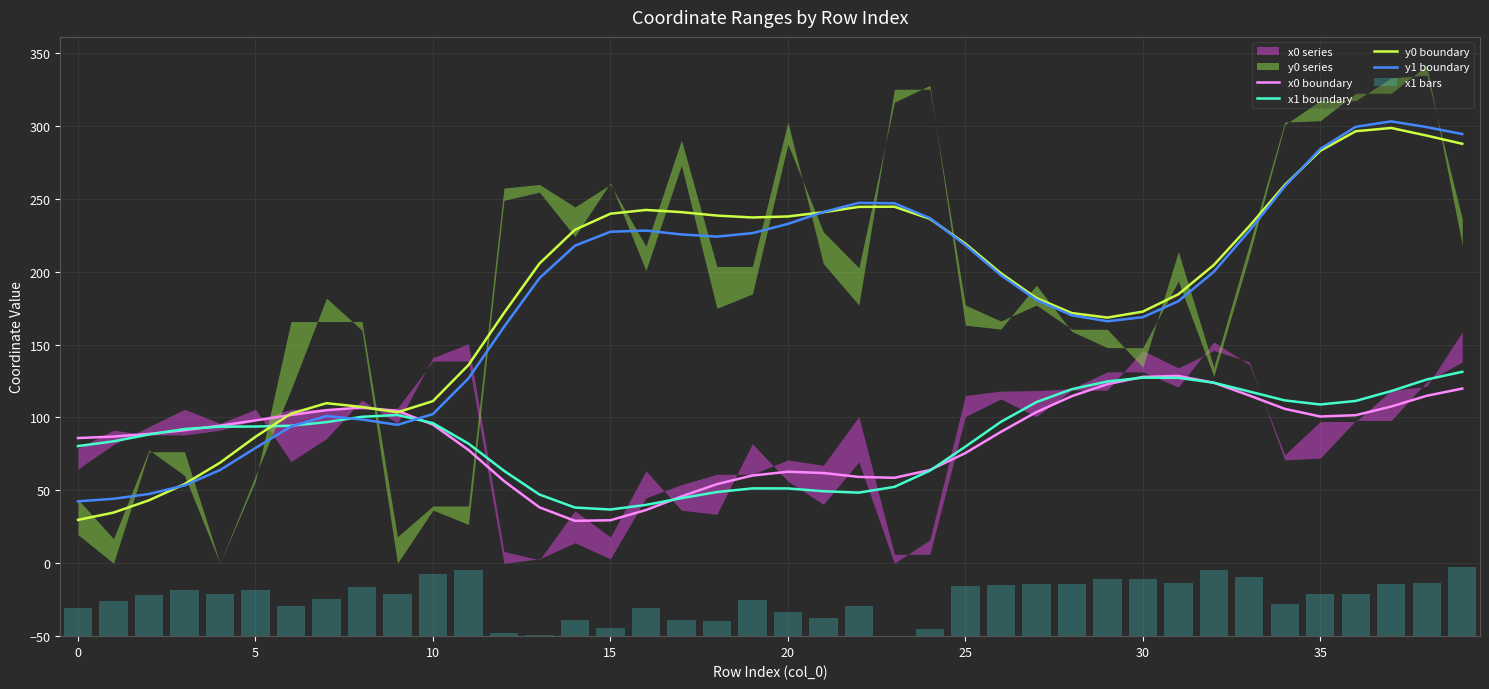

What is the difference between the second highest and minimum values in the x1 bars series?

45.5